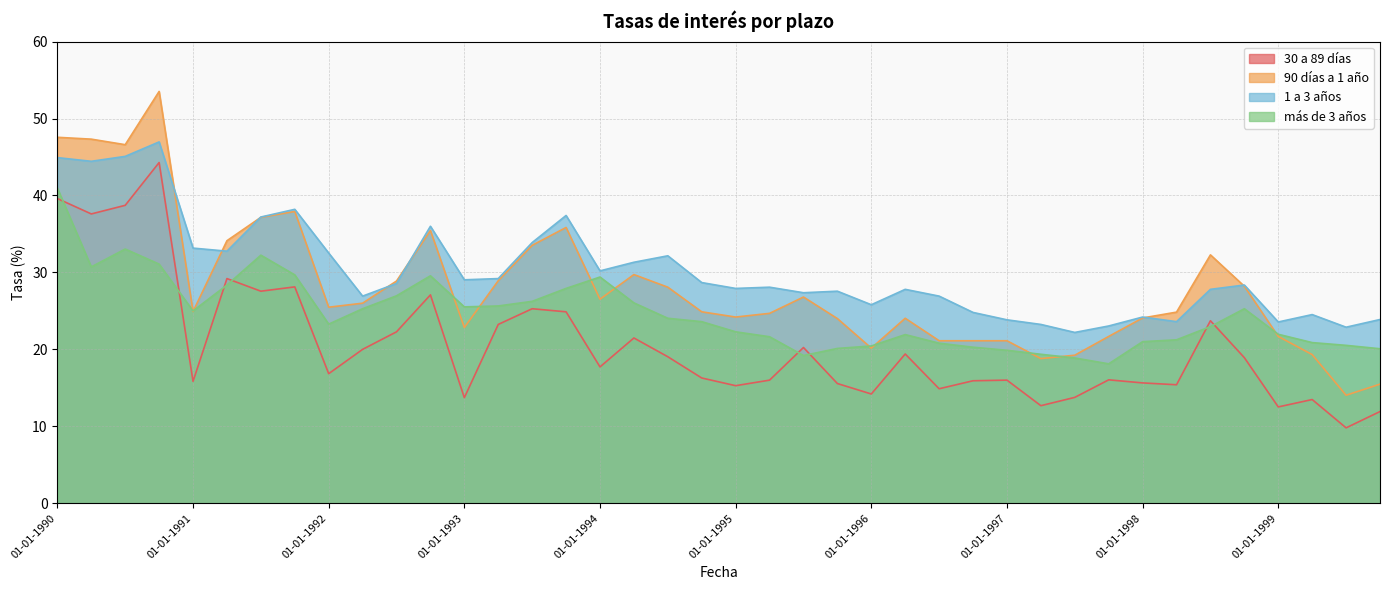

What are all the series names shown in the legend?

30 a 89 días, 90 días a 1 año, 1 a 3 años, más de 3 años